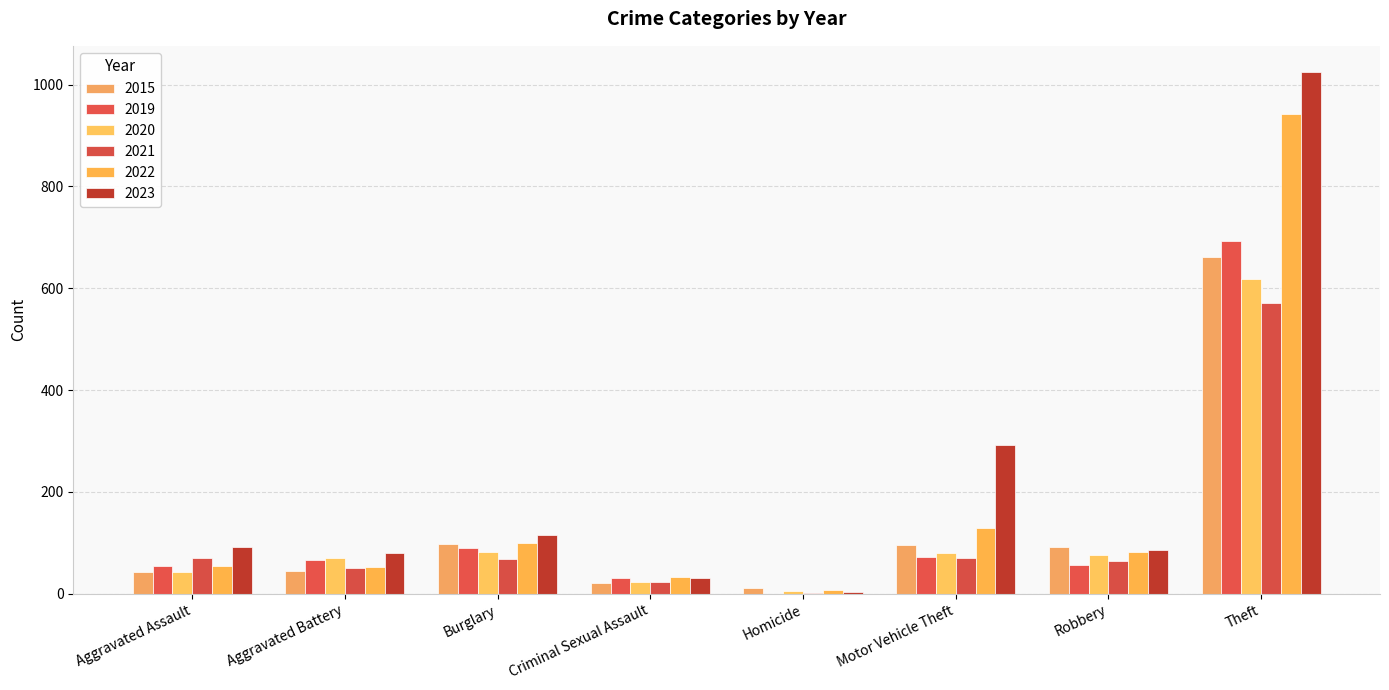

How many groups of bars are there?

8